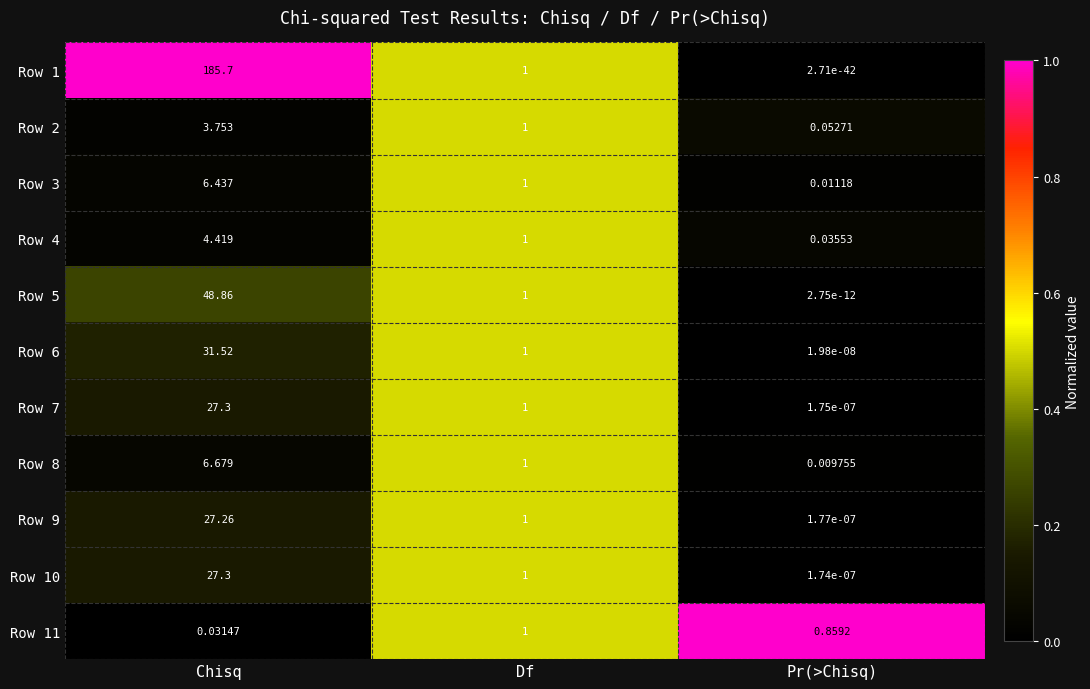

At which category is the sum across all series the highest?

Chisq